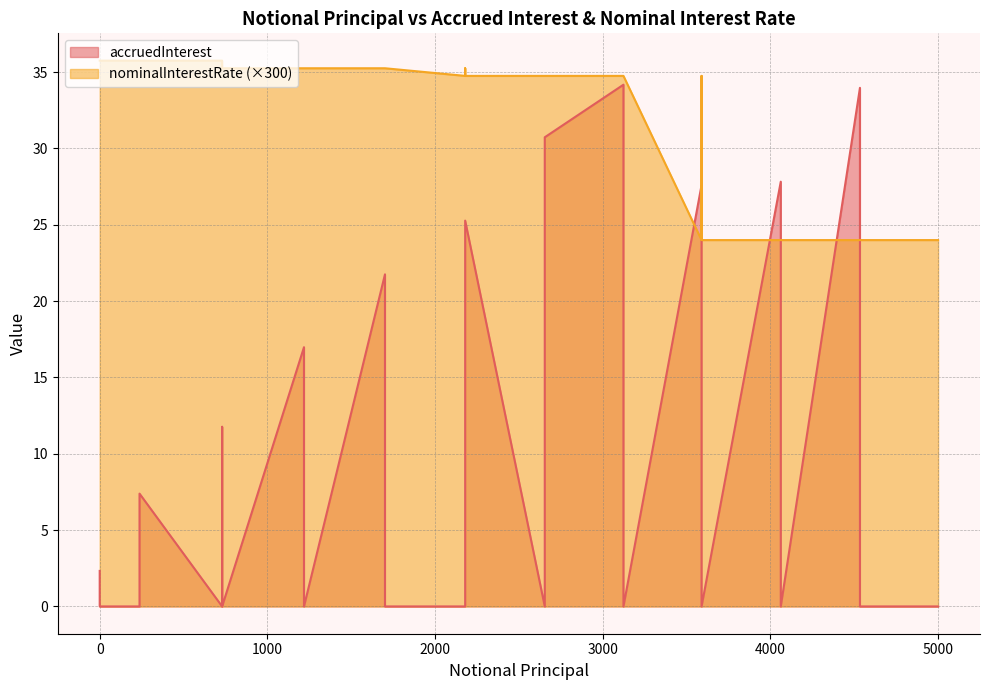

True or false: accruedInterest has a value of 37.1 at 12.

False